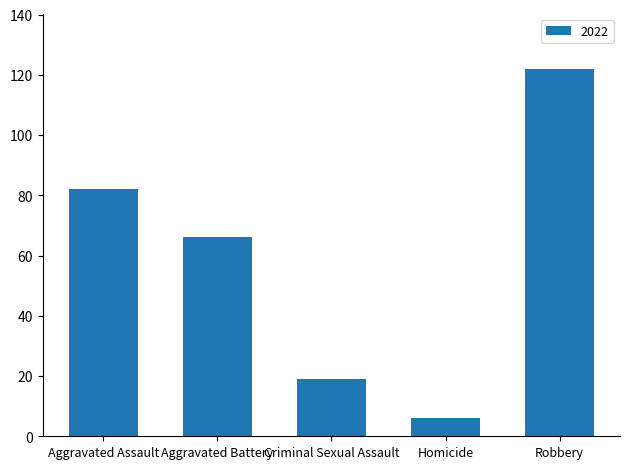

Rank the categories by value from highest to lowest.

Robbery, Aggravated Assault, Aggravated Battery, Criminal Sexual Assault, Homicide